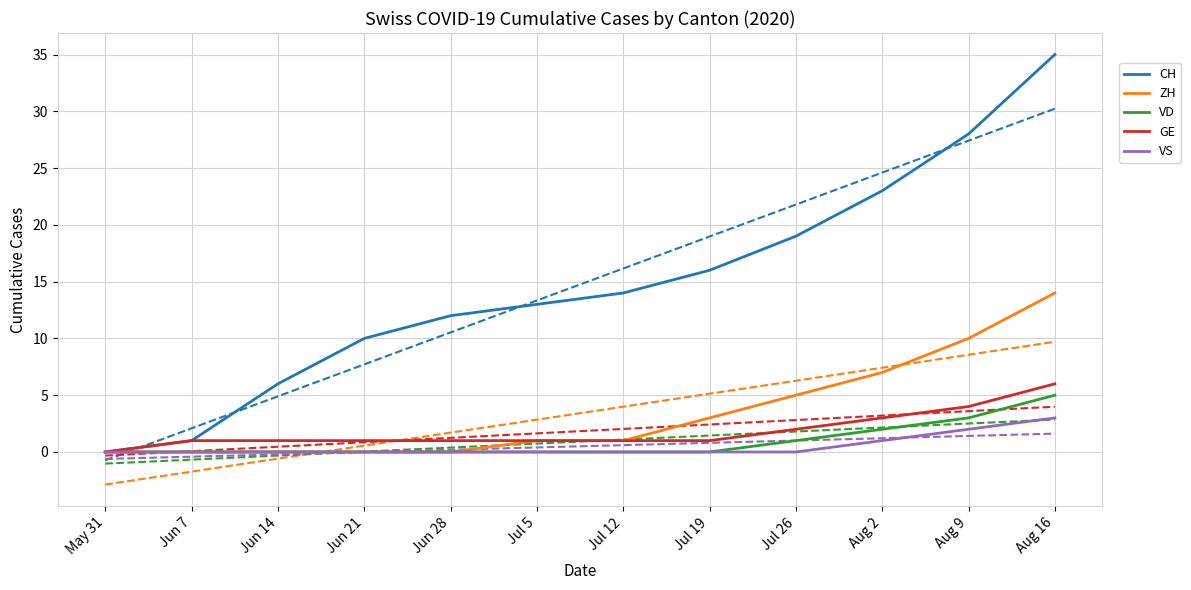

Which series has the largest range (max minus min)?

CH